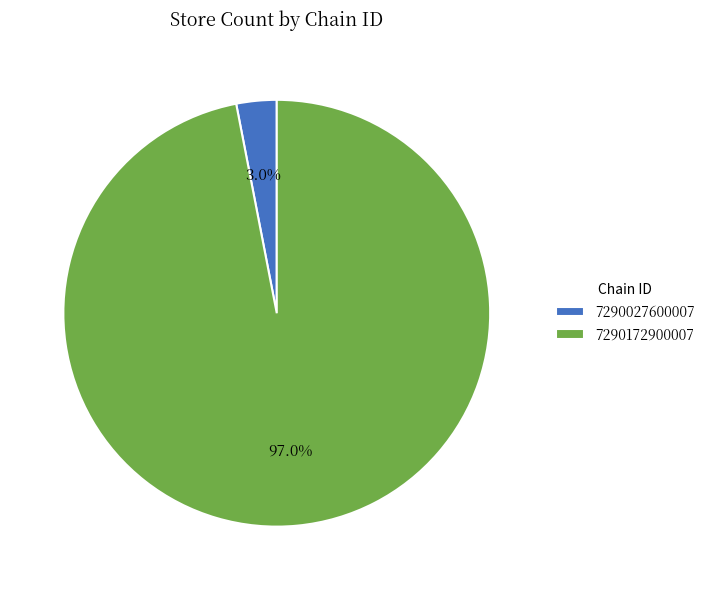

What is the smallest slice in the pie chart?

7290027600007